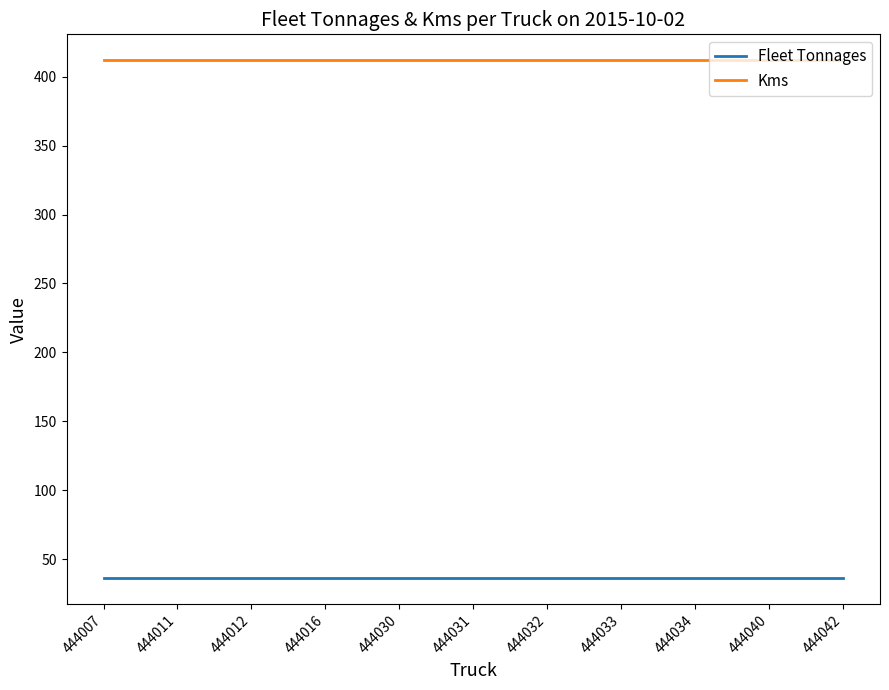

What is the minimum value shown in the chart?

36